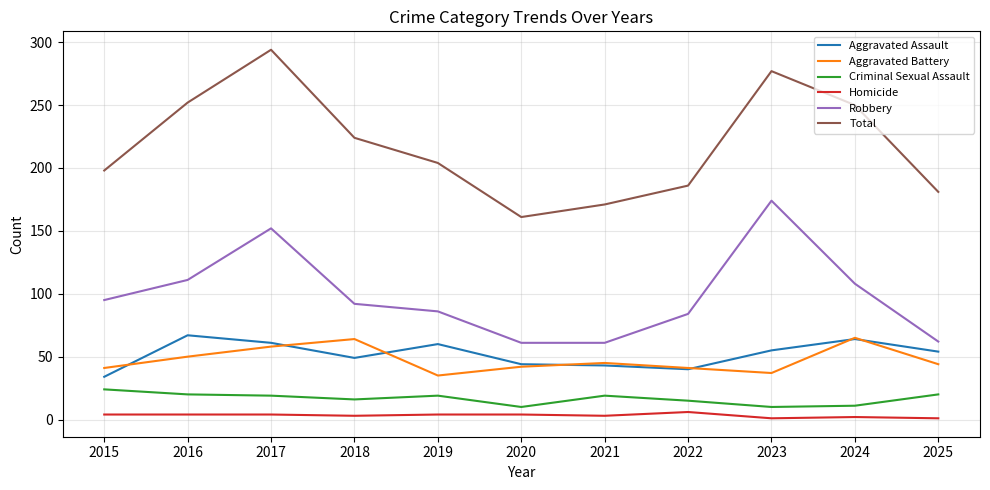

Which series changed the most between 2017 and 2025?

Total